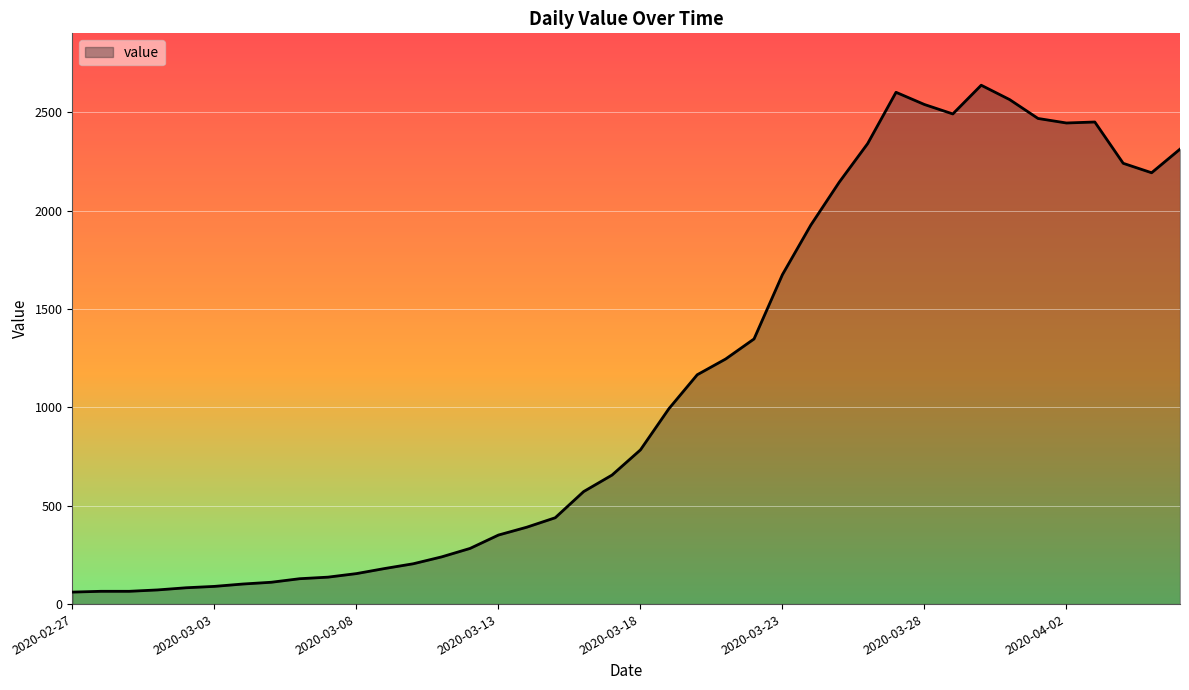

What is the difference between the maximum and minimum values?

2577